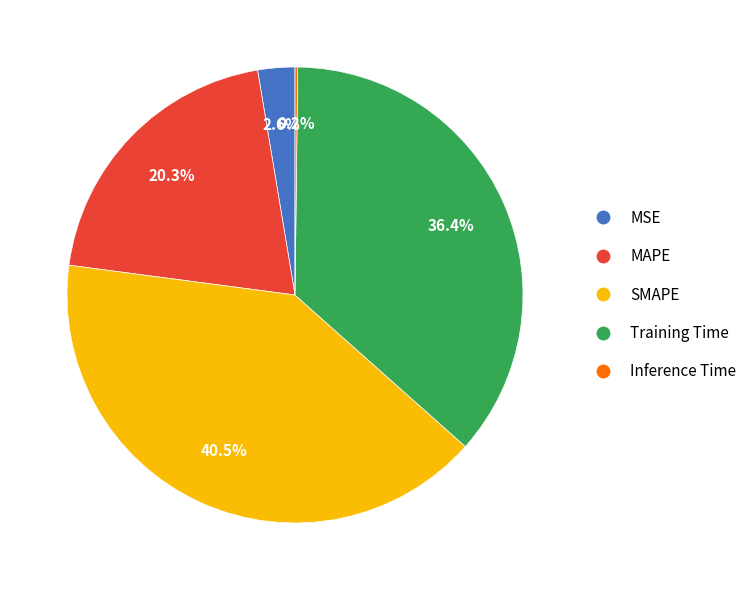

Which slice is the largest?

SMAPE